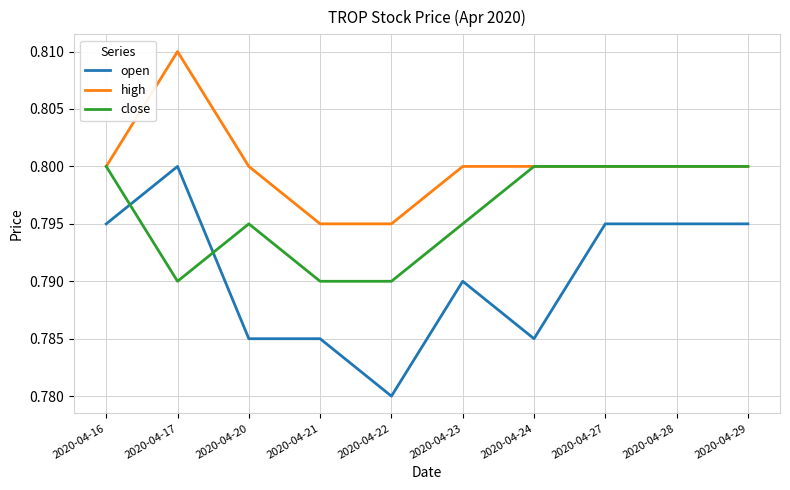

Which series has the widest spread of values?

open